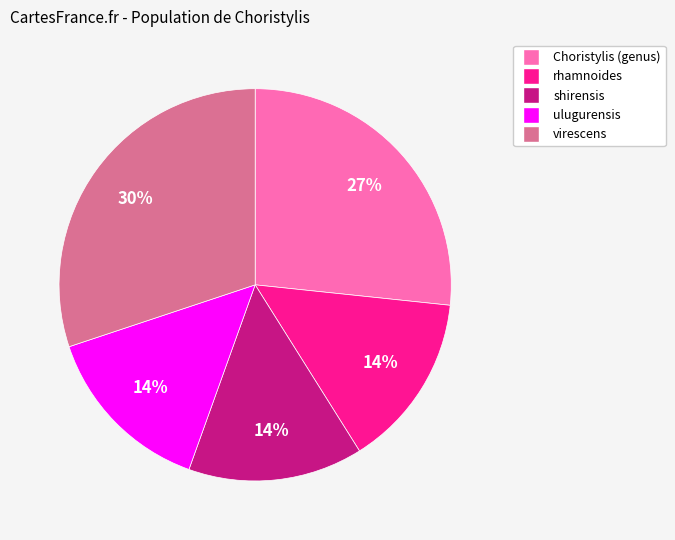

Combined, do rhamnoides and shirensis account for over 50%?

No